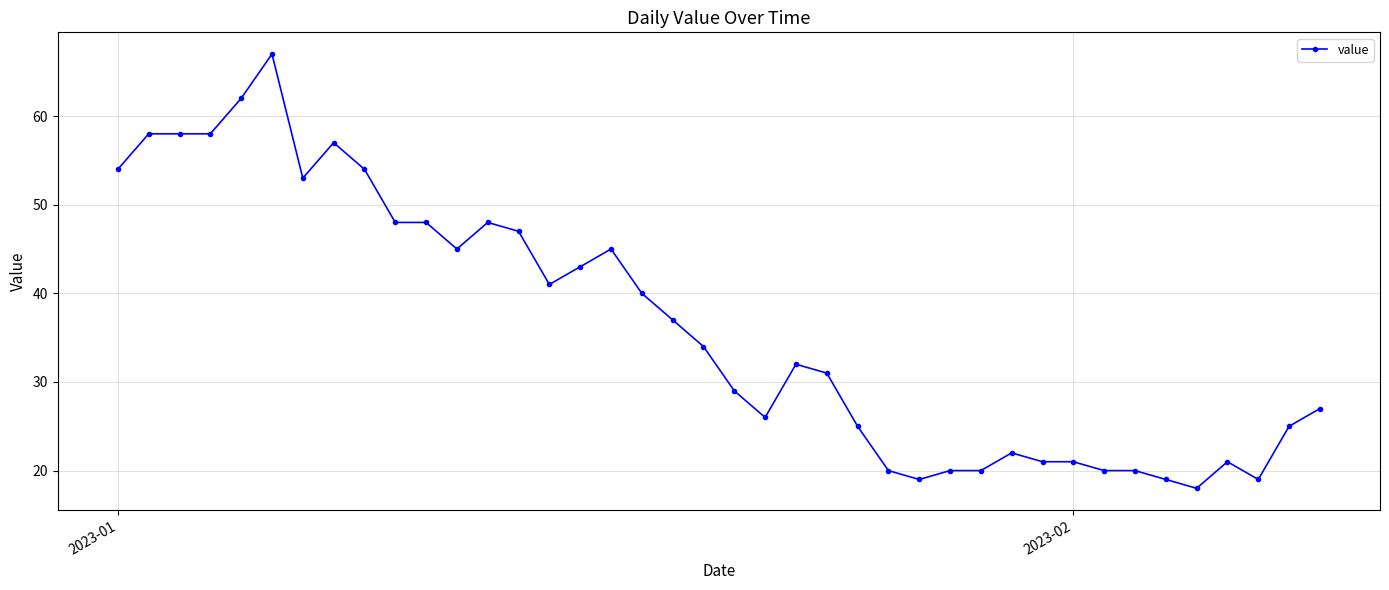

What is the sum of all values?

1452